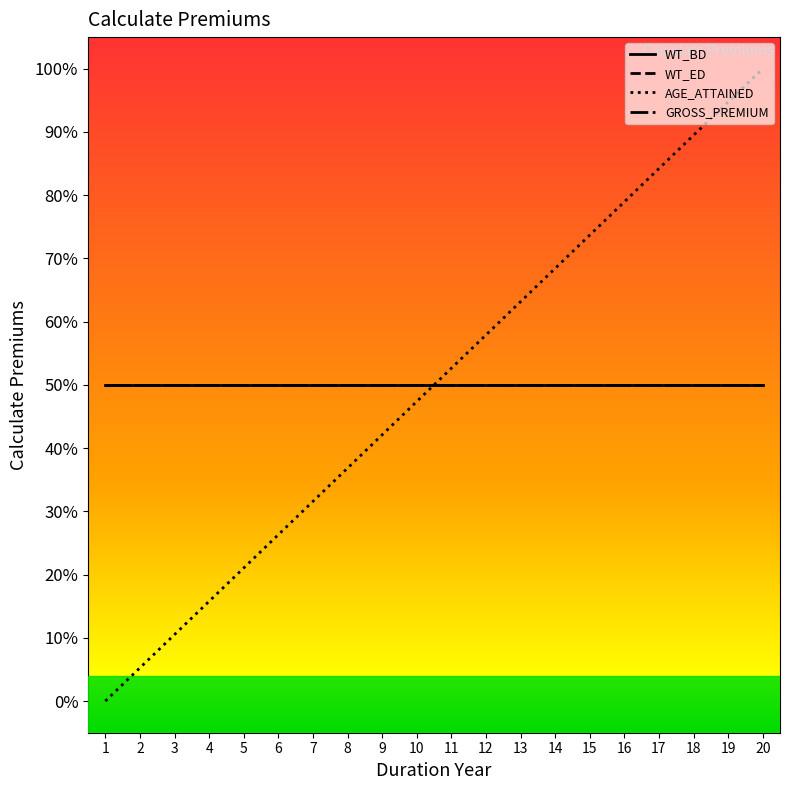

Which series has the largest total across all categories?

WT_BD